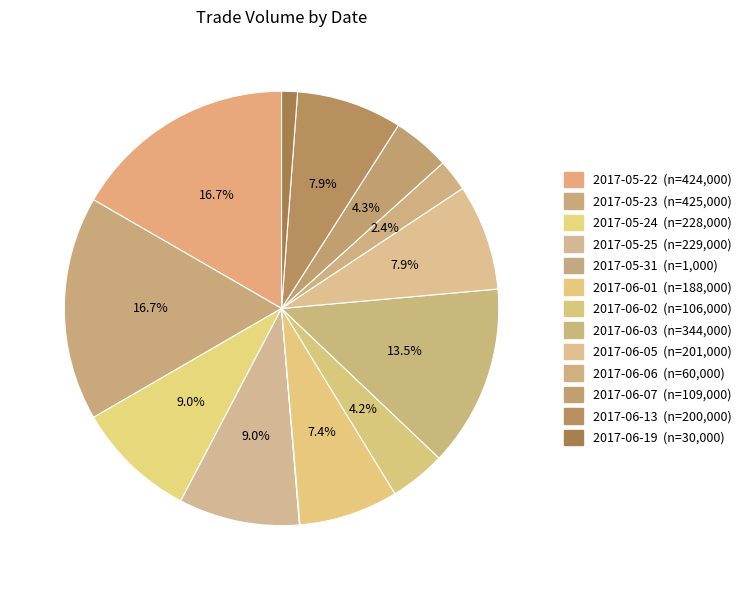

Which slice is the largest?

2017-05-23